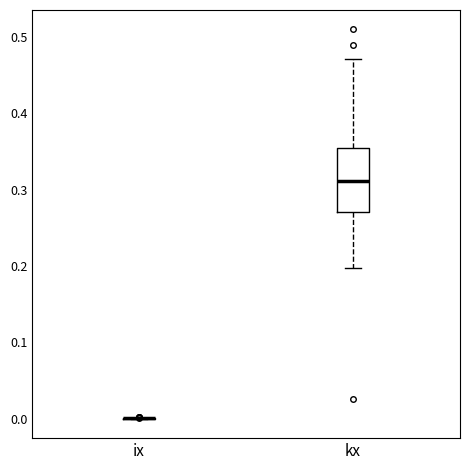

Which box is the tallest, from its lower edge to its upper edge?

kx